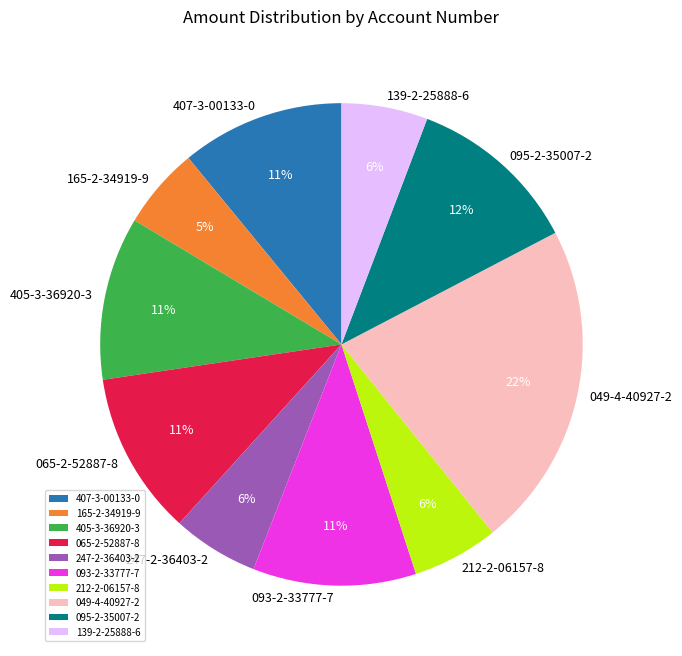

How many slices are in this pie chart?

10